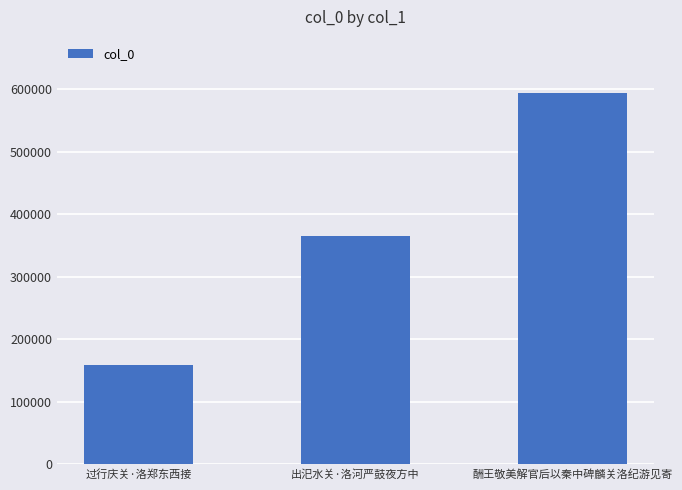

What is the change in value from 出汜水关·洛河严鼓夜方中 to 酬王敬美解官后以秦中碑麟关洛纪游见寄?

+229550